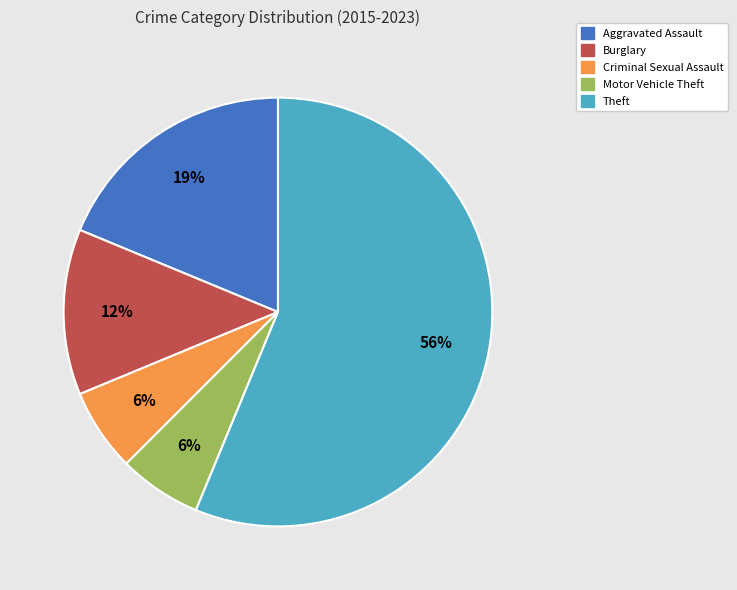

Approximately how many times larger is the value at Criminal Sexual Assault compared to Burglary?

0.5